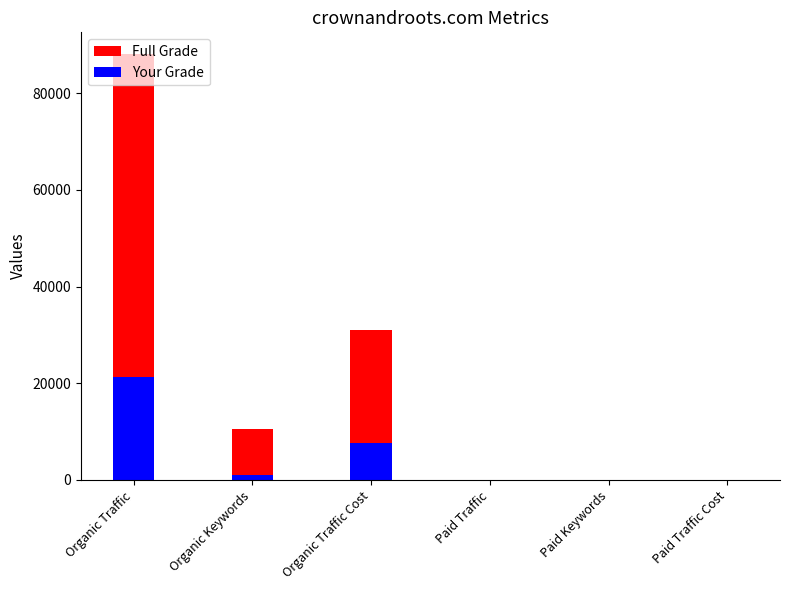

What are all the series names shown in the legend?

Full Grade, Your Grade